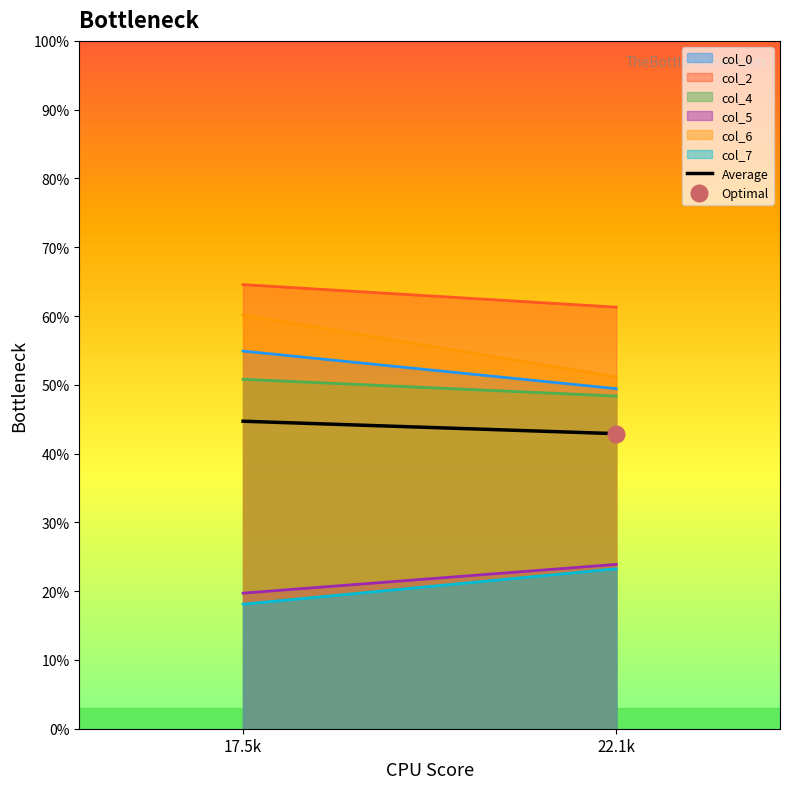

At how many categories does at least one series exceed 37?

2